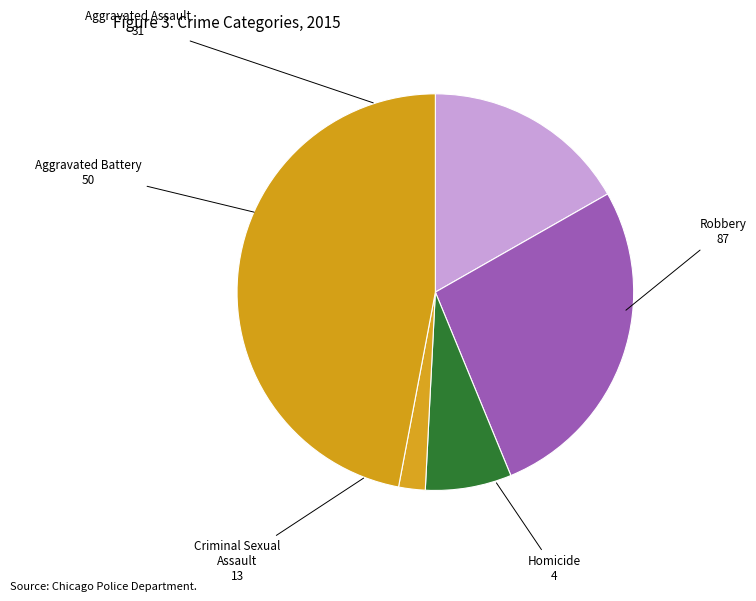

Count the number of slices in the pie.

5